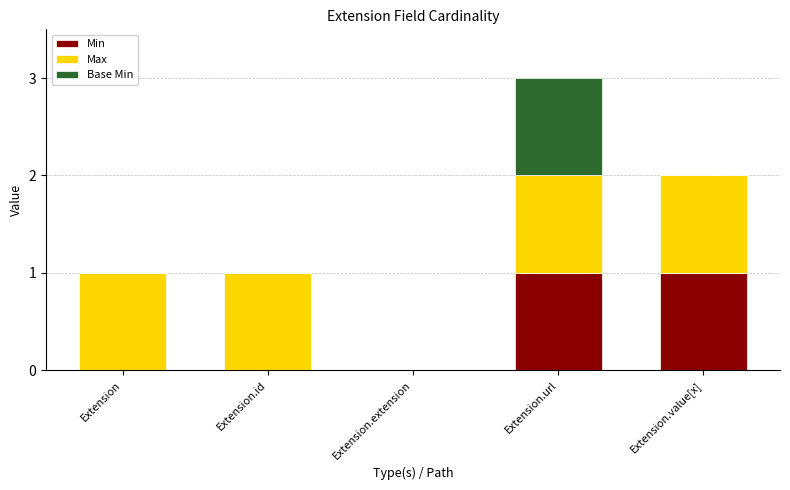

The Min series shows 2 at Extension.url. True or false?

False